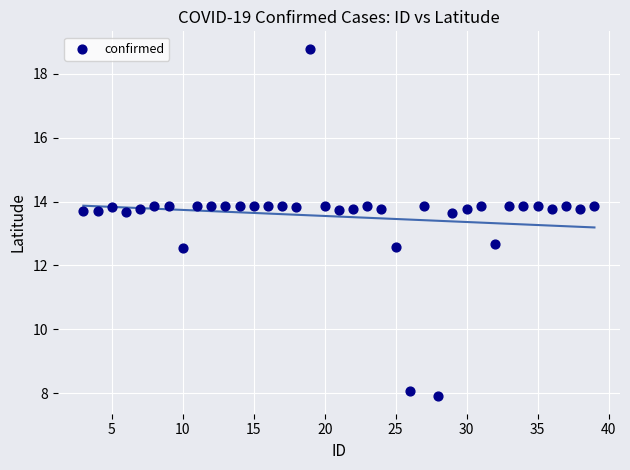

What is the range of X values (max minus min)?

36.0